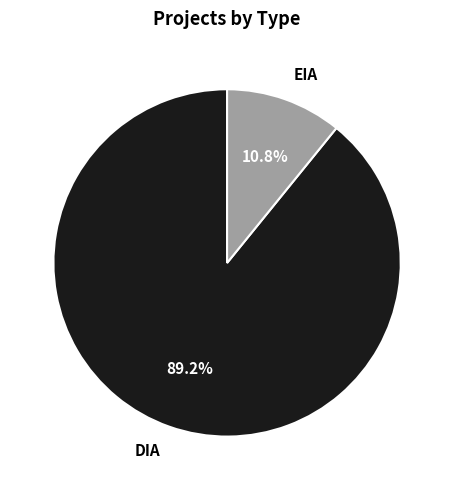

The EIA slice represents 11% of the pie. True or false?

True